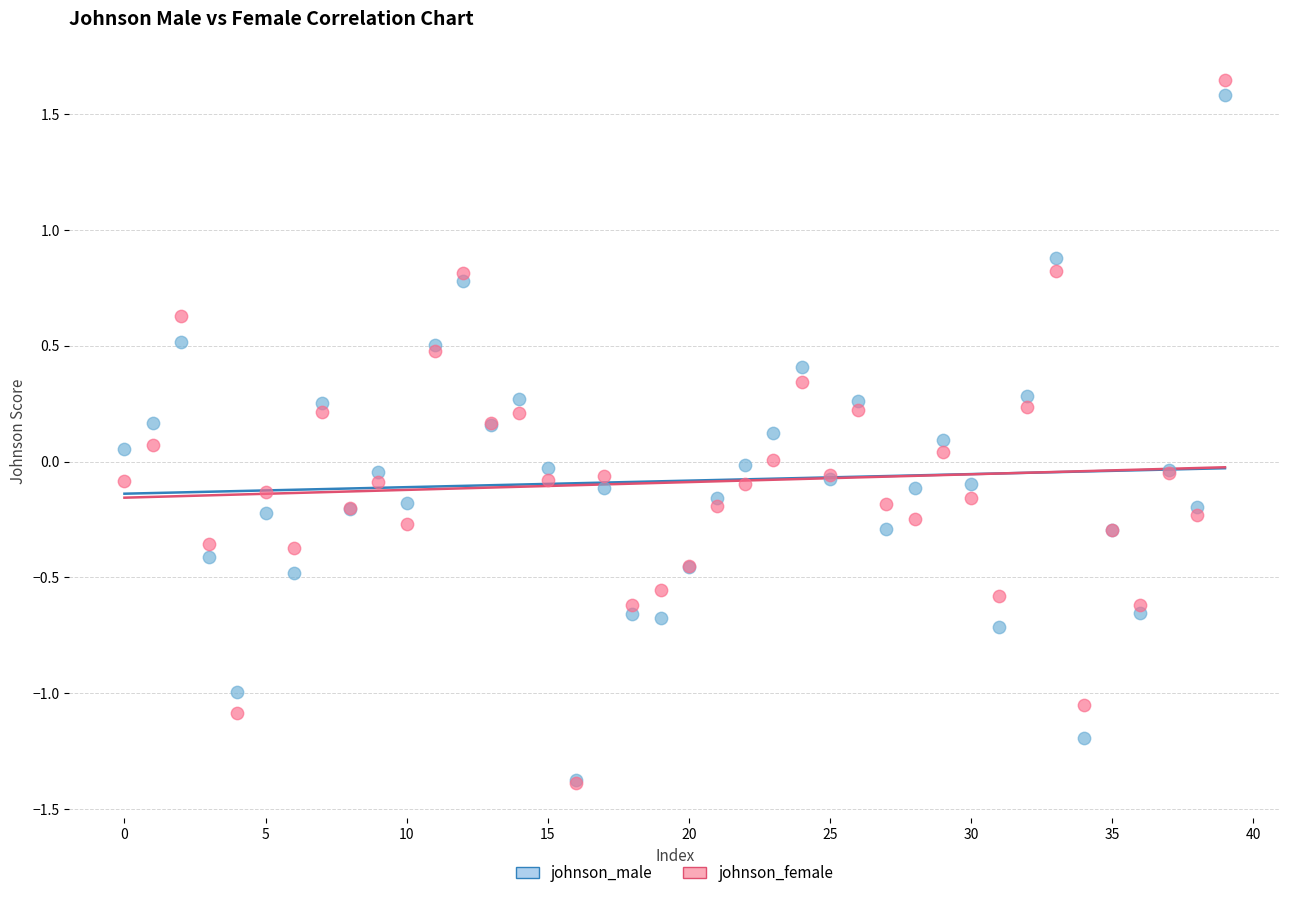

What are all the series names shown in the legend?

johnson_male, johnson_female